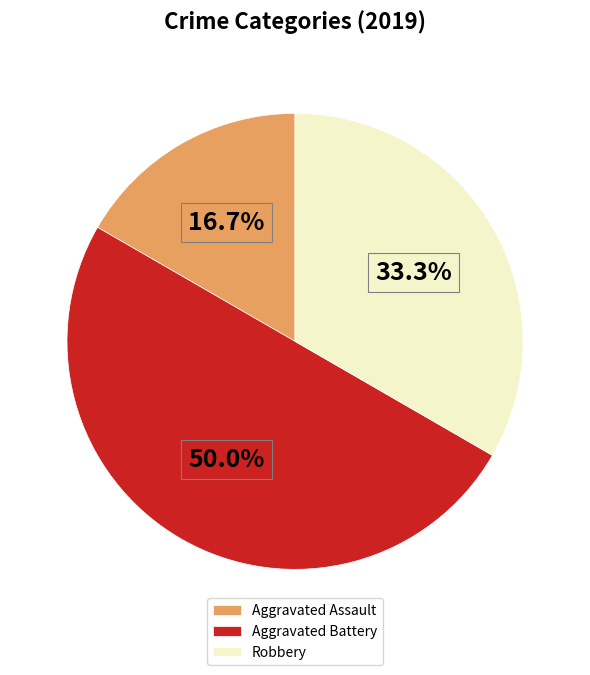

Approximately how many times larger is the value at Aggravated Assault compared to Aggravated Battery?

0.3